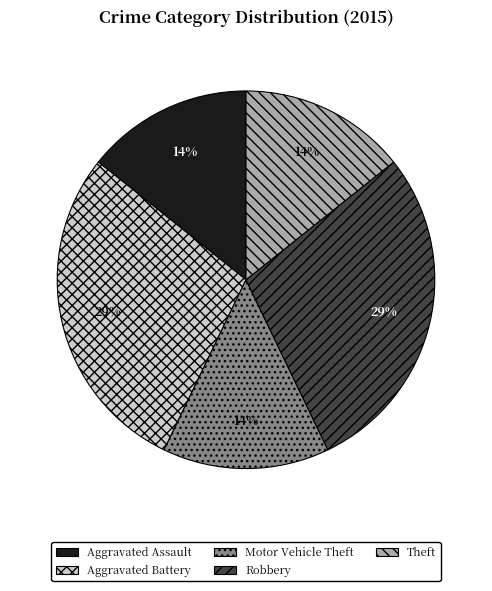

Is there a majority slice in this chart?

No